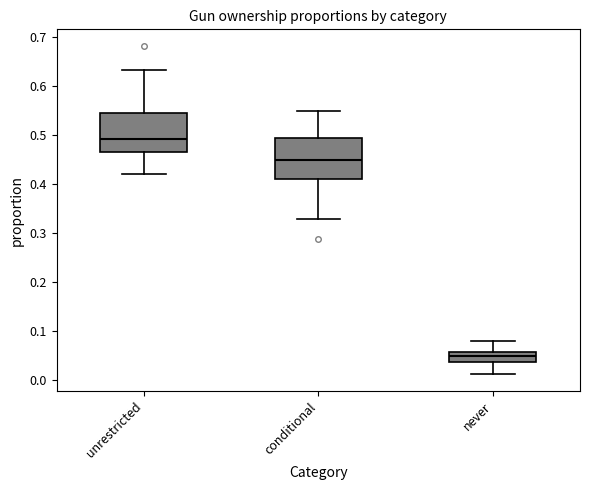

Reading left to right, read every box against the y-axis: the position of its median line, the range the box covers, and the ends of its whiskers. The values are not printed on the chart, so give them approximately, as read against the axis.

unrestricted: median 0.49, box 0.47 to 0.54, whiskers 0.42 to 0.63
conditional: median 0.45, box 0.41 to 0.49, whiskers 0.33 to 0.55
never: median 0.05, box 0.04 to 0.06, whiskers 0.01 to 0.08